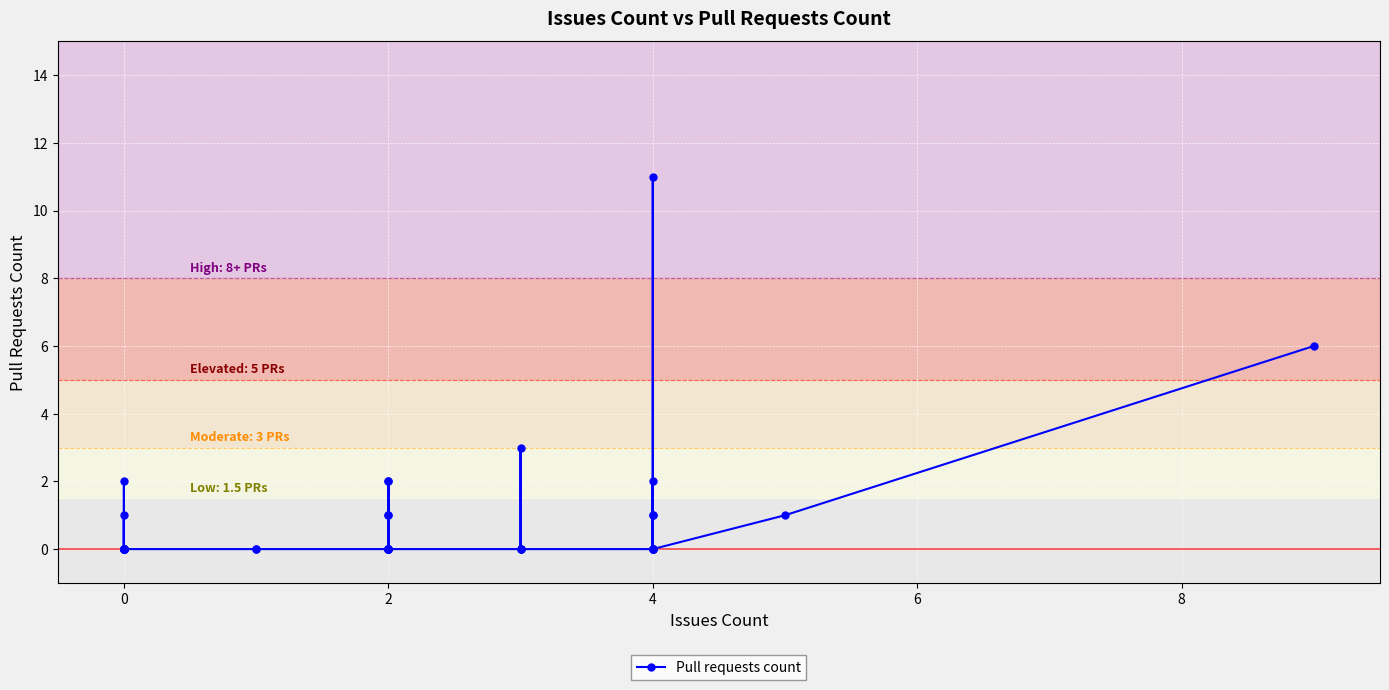

Reading left to right, list all the values displayed in this chart.

0	0	0	1	0	0	0	0	0	2	0	0	0	0	0	2	0	2	1	1	0	0	0	0	0	0	3	0	0	0	0	11	1	1	0	2	0	0	1	6